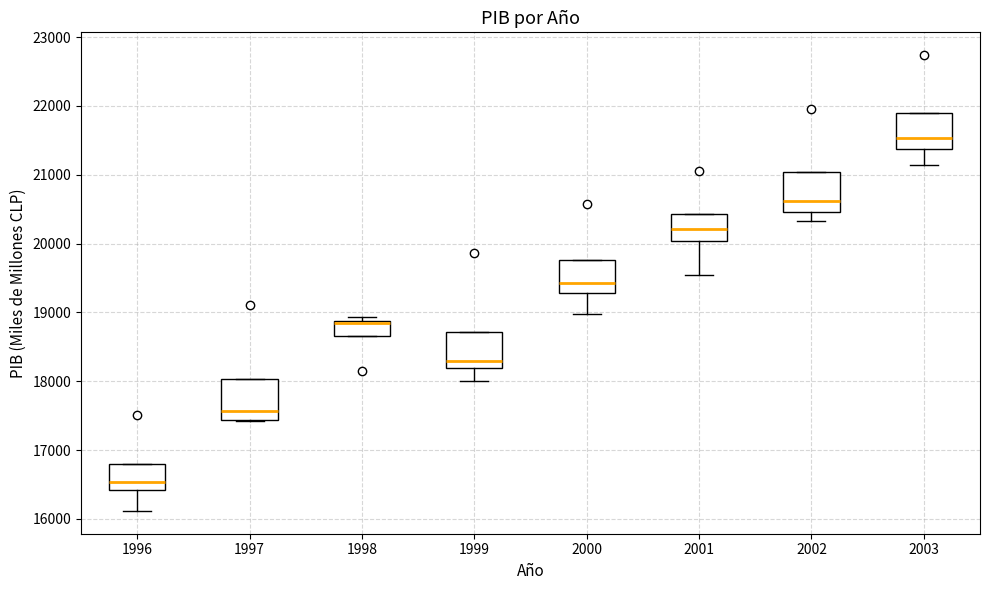

Which box's median line is the lowest?

1996